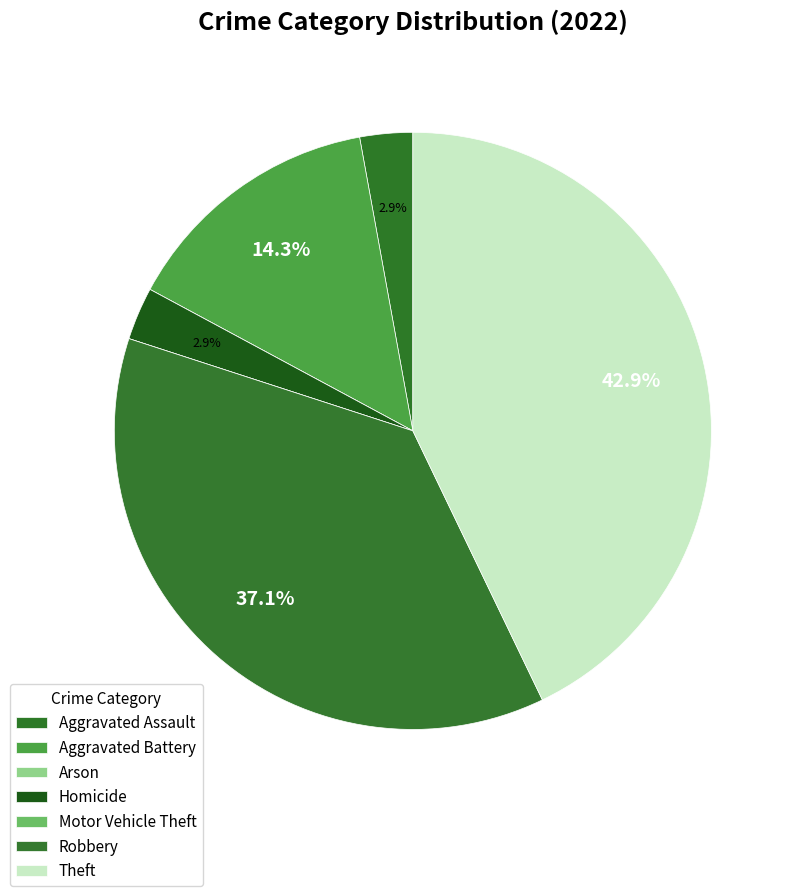

Is the sum of Motor Vehicle Theft and Homicide greater than half?

No